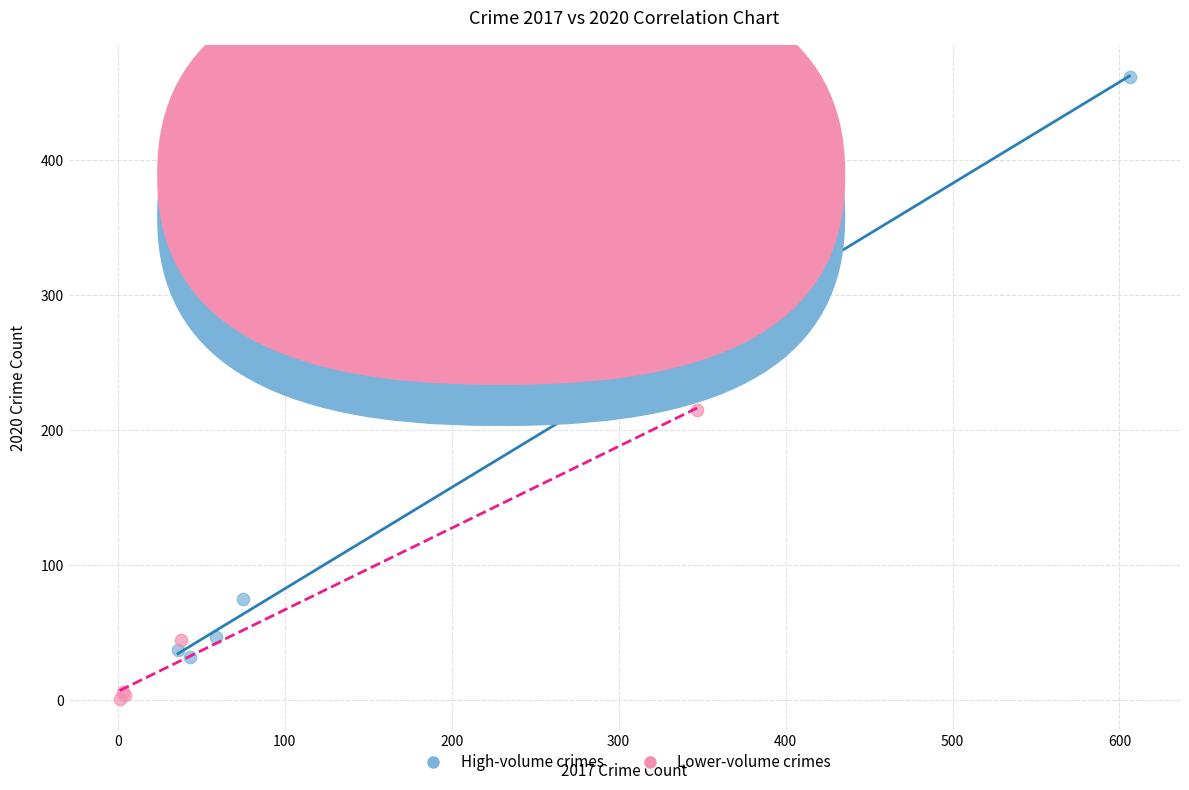

Which series reaches the maximum Y coordinate?

High-volume crimes